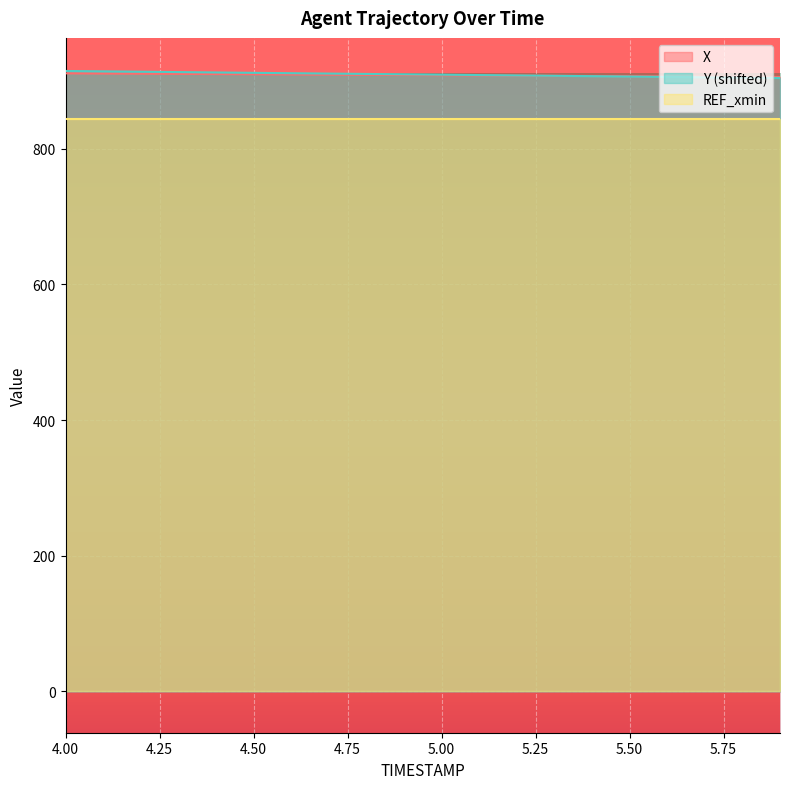

True or false: Y and X cross at least once.

True